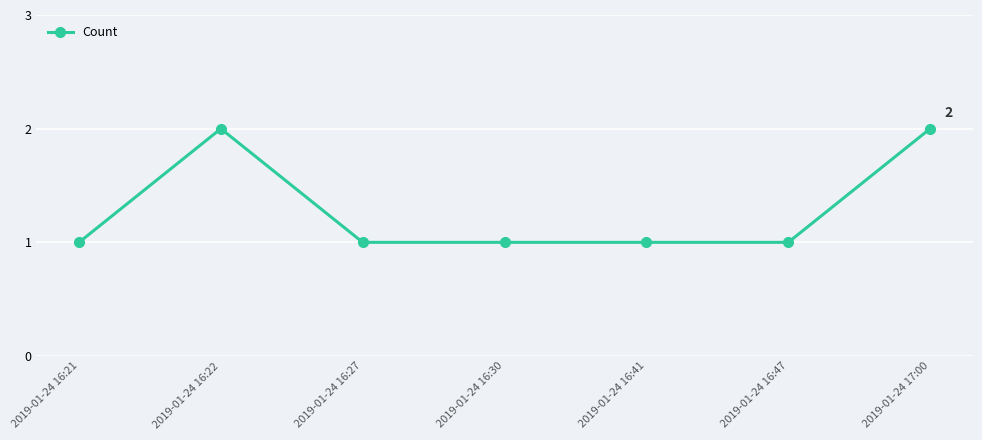

How many series are shown in this chart?

1